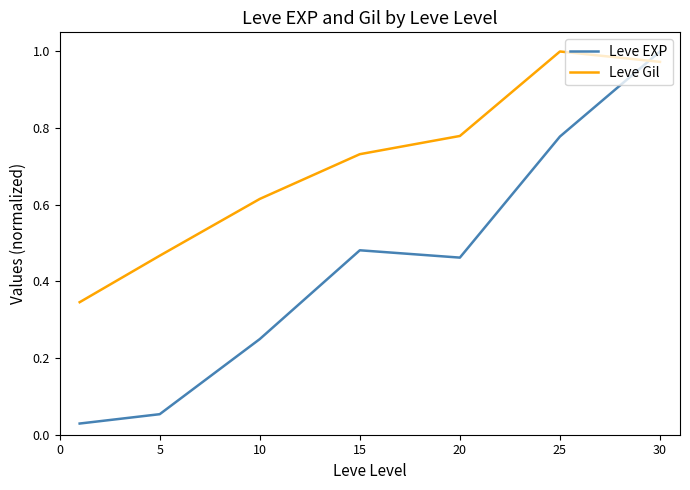

Rank the series by their average value, from highest to lowest.

Leve Gil, Leve EXP